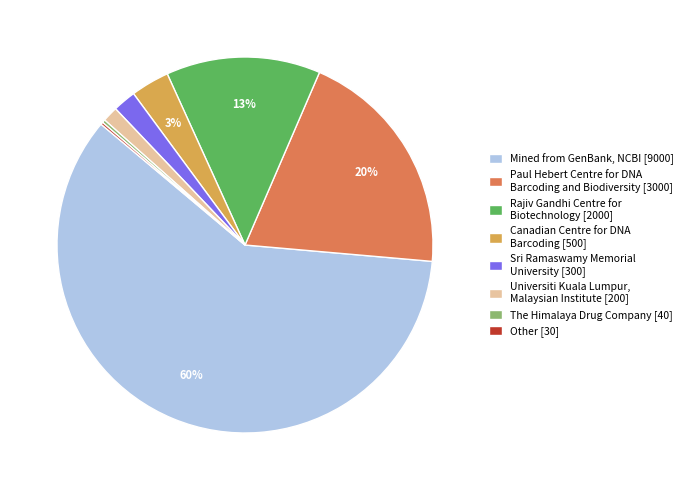

To the nearest percent, what is the combined percentage of Sri Ramaswamy Memorial University [300] and Paul Hebert Centre for DNA Barcoding and Biodiversity [3000]?

22%